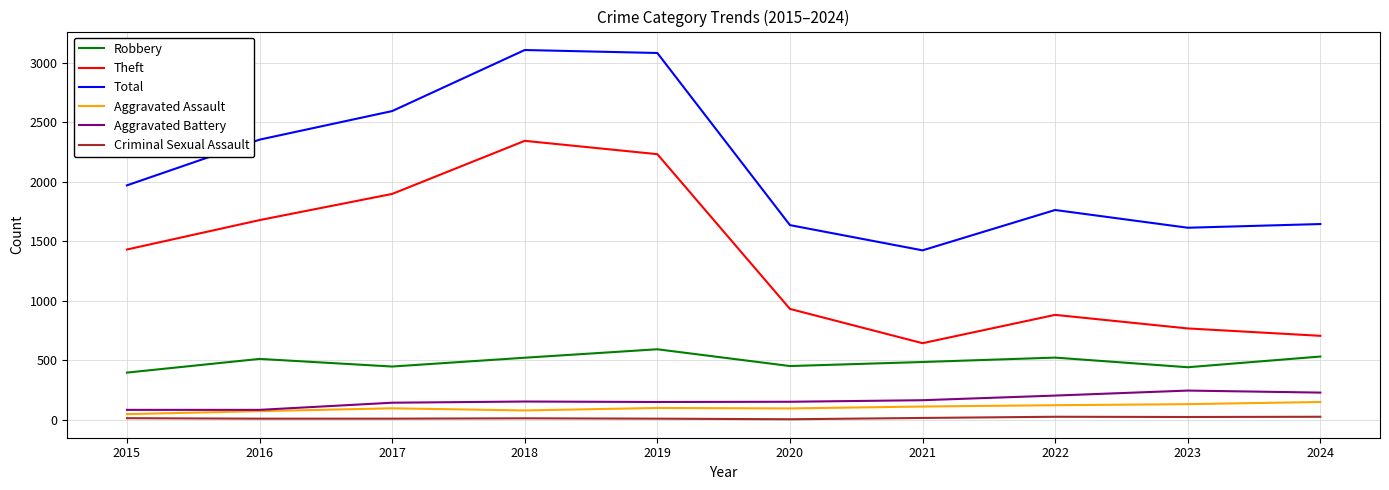

True or false: Criminal Sexual Assault and Theft cross at least once.

False